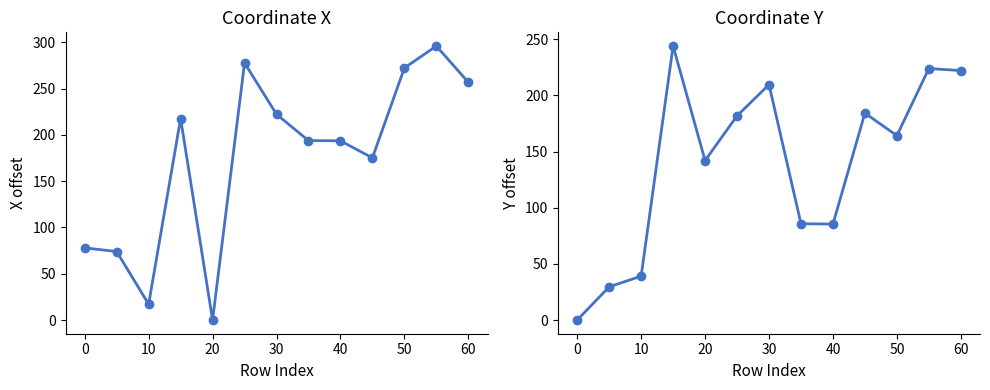

Reading left to right, what are all the values shown in this chart?

x: 77.9	74.0	17.1	217.7	0.0	277.7	222.3	193.8	193.6	175.2	272.3	296.0	256.8
y: 0.0	29.5	39.1	243.9	142.0	181.8	209.6	85.7	85.4	184.2	164.1	223.9	222.1